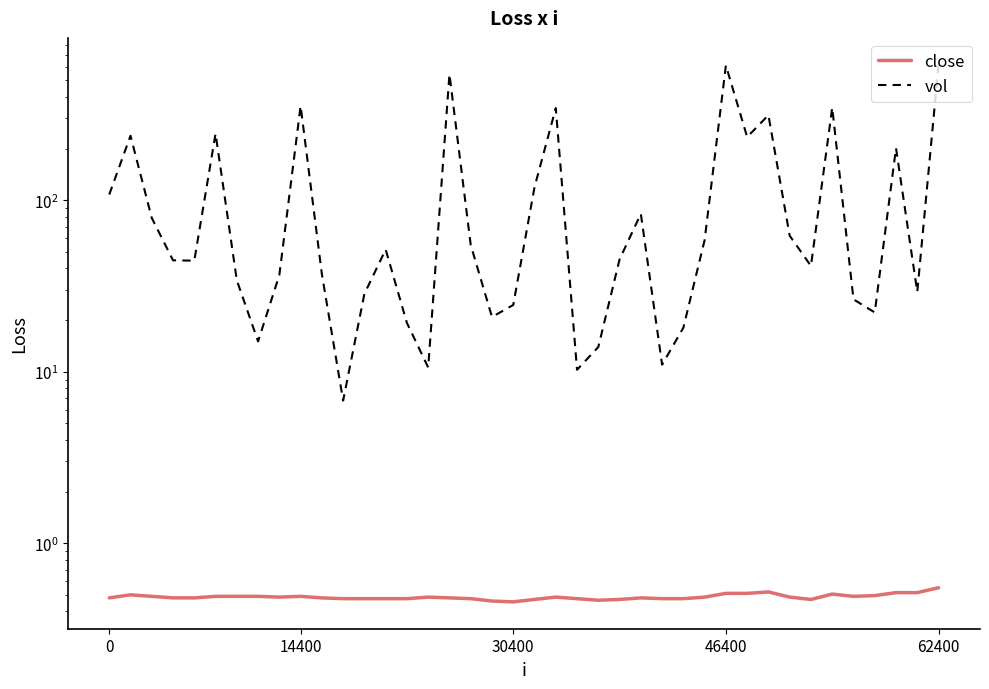

What are all the series names shown in the legend?

close, vol